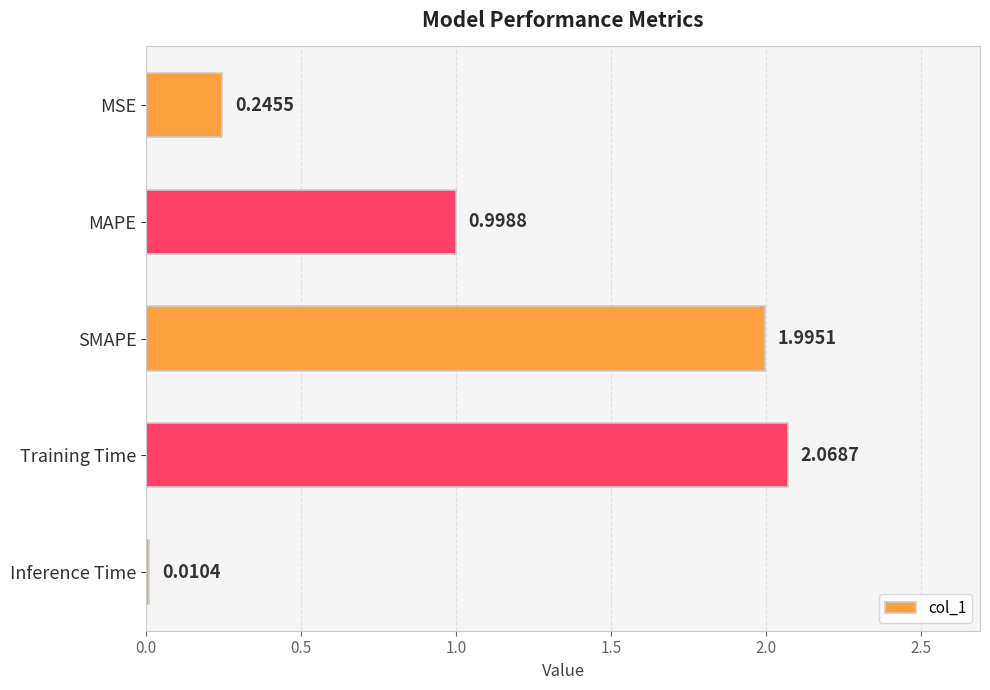

Does the chart contain stacked bars?

No